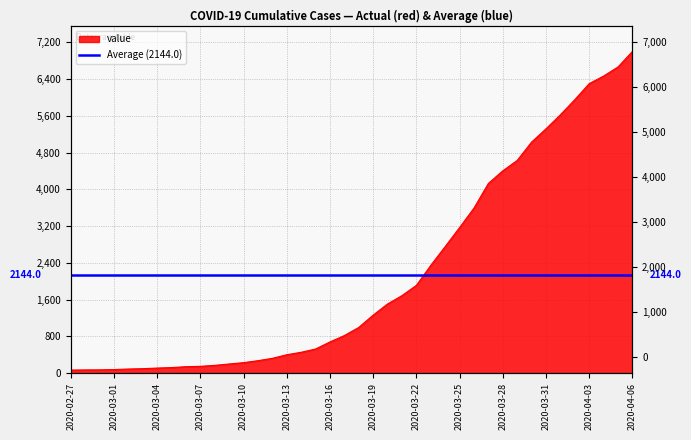

How many values are below 993?

20